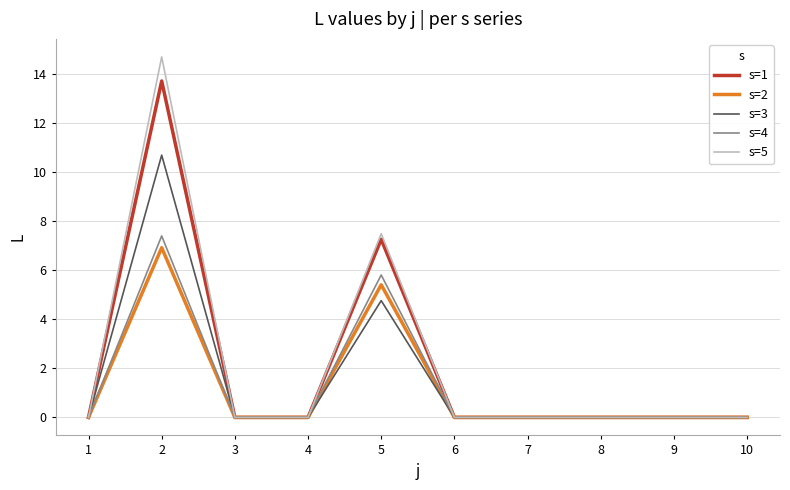

True or false: s=5 has a value of 0.0 at 4.

True